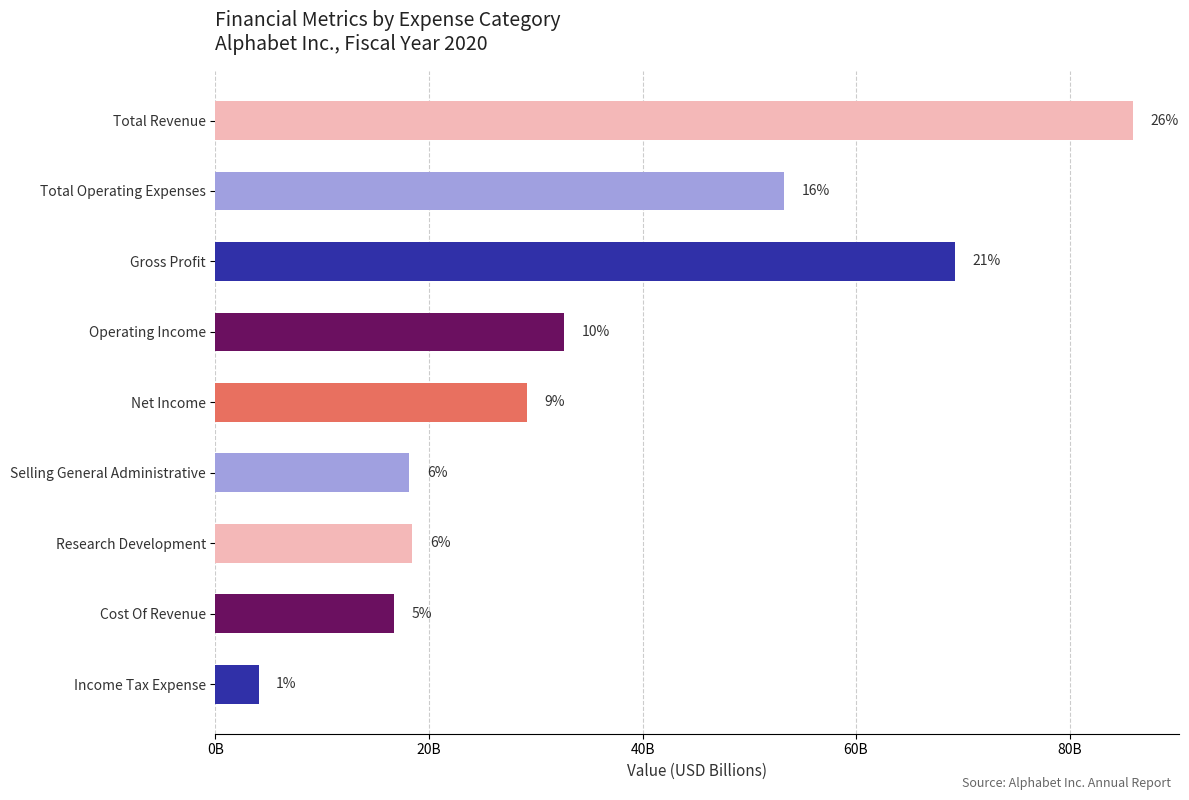

Does the chart contain any negative values?

No